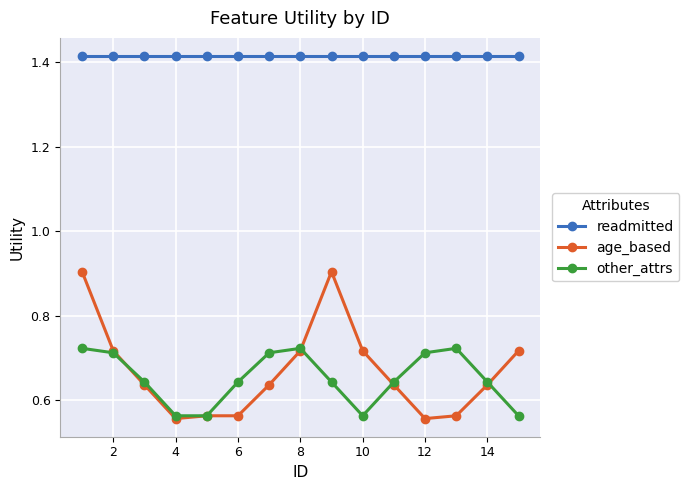

True or false: age_based and other_attrs cross at least once.

True